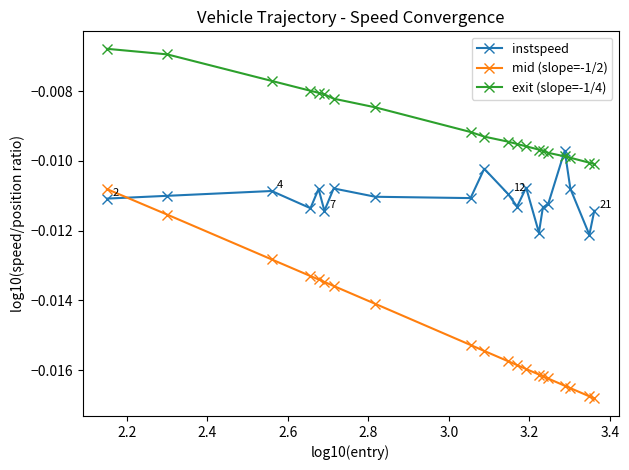

Is this an area chart (filled region under the line)?

No